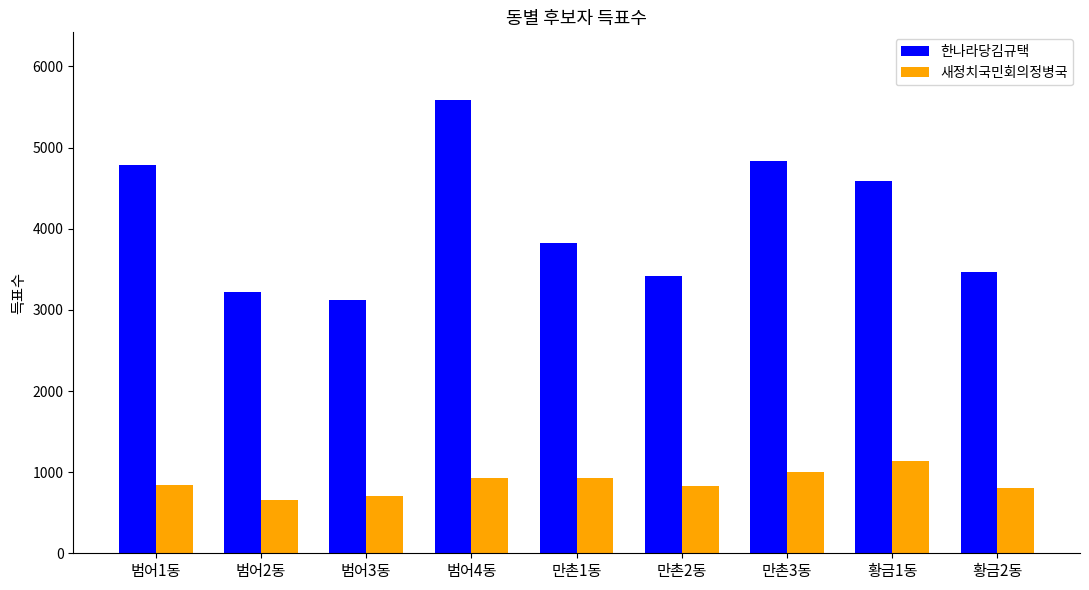

What is the label of the 3rd bar from the left?

범어3동